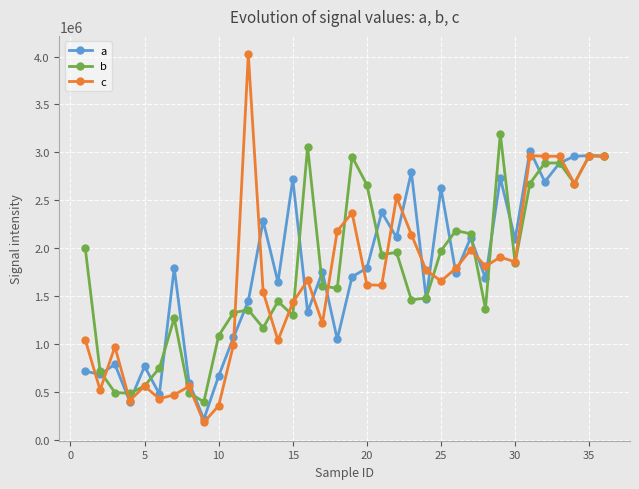

True or false: b has more than 1 interior local peaks.

True